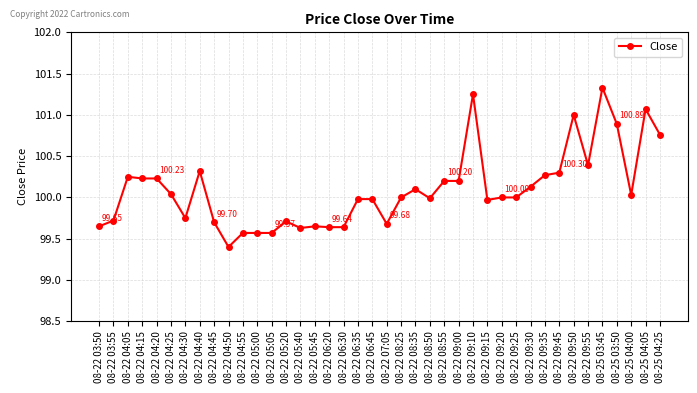

Which label corresponds to the smallest value in the chart?

08-22 04:50